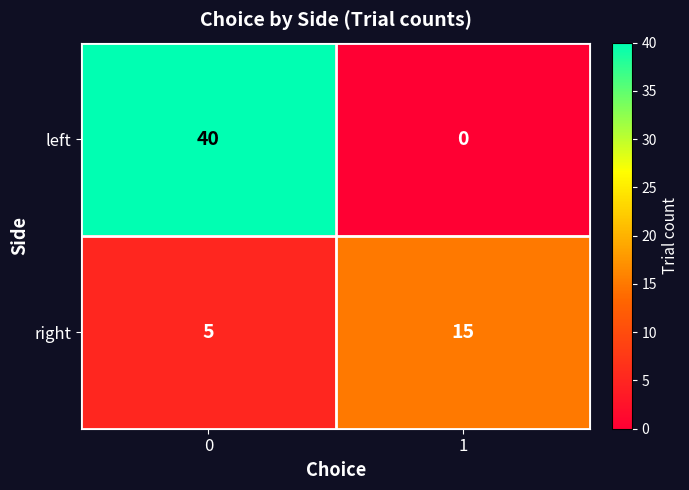

Reading left to right, extract all data points from this chart.

left: 0=40	1=0
right: 0=5	1=15